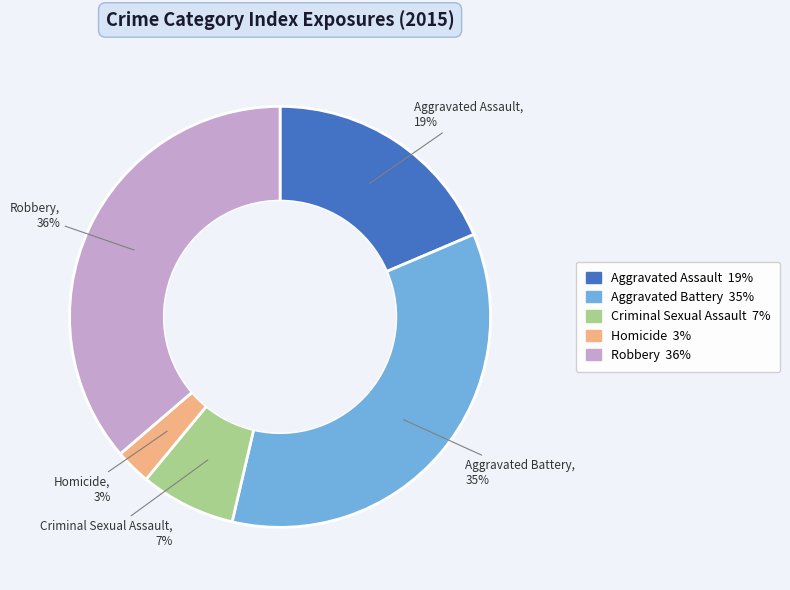

Between Aggravated Battery and Robbery, which is larger?

Robbery